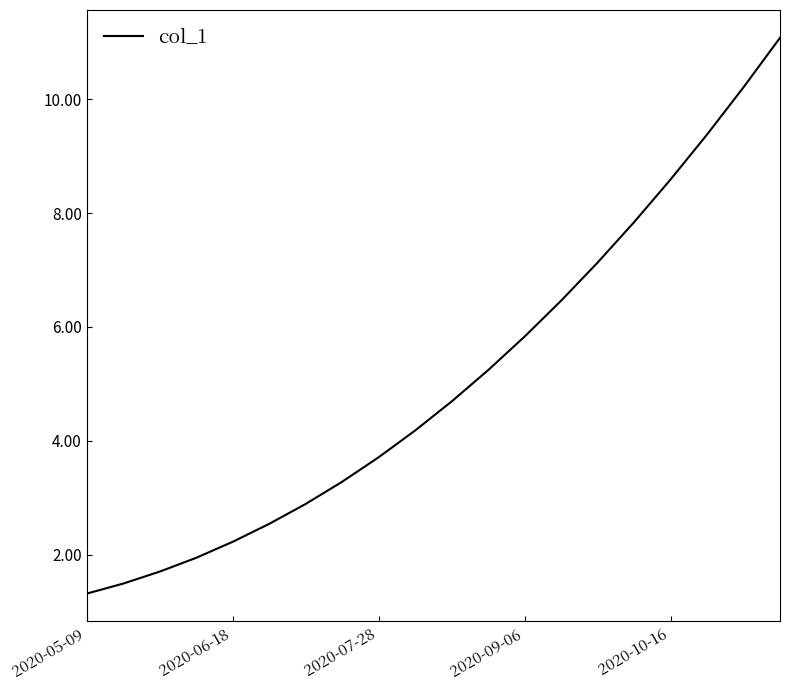

What is the difference between the maximum and minimum values?

9.8